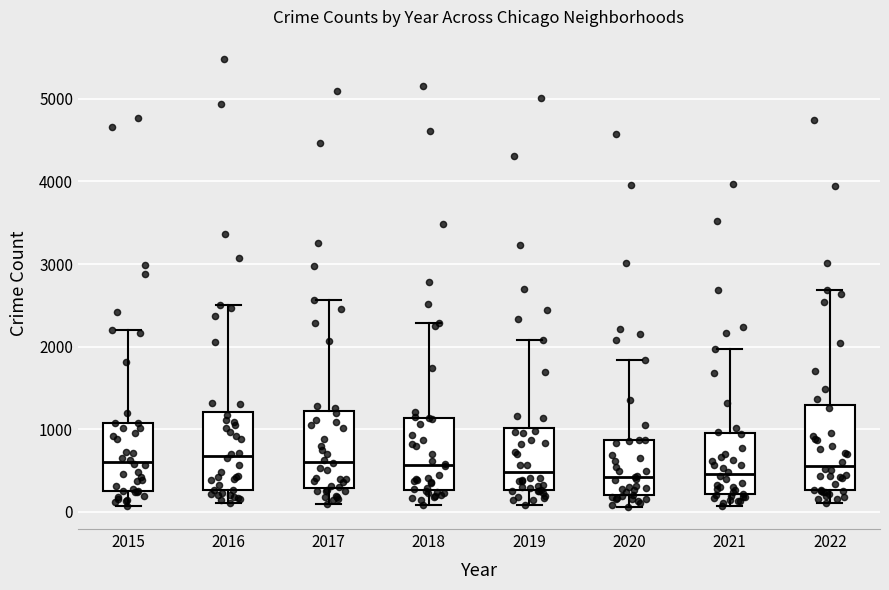

Reading left to right, read every box against the y-axis: the position of its median line, the range the box covers, and the ends of its whiskers. The values are not printed on the chart, so give them approximately, as read against the axis.

2015: median 600, box 300 to 1100, whiskers 100 to 2200
2016: median 700, box 300 to 1200, whiskers 100 to 2500
2017: median 600, box 300 to 1200, whiskers 100 to 2600
2018: median 600, box 300 to 1100, whiskers 100 to 2300
2019: median 500, box 300 to 1000, whiskers 100 to 2100
2020: median 400, box 200 to 900, whiskers 100 to 1800
2021: median 500, box 200 to 1000, whiskers 100 to 2000
2022: median 600, box 300 to 1300, whiskers 100 to 2700